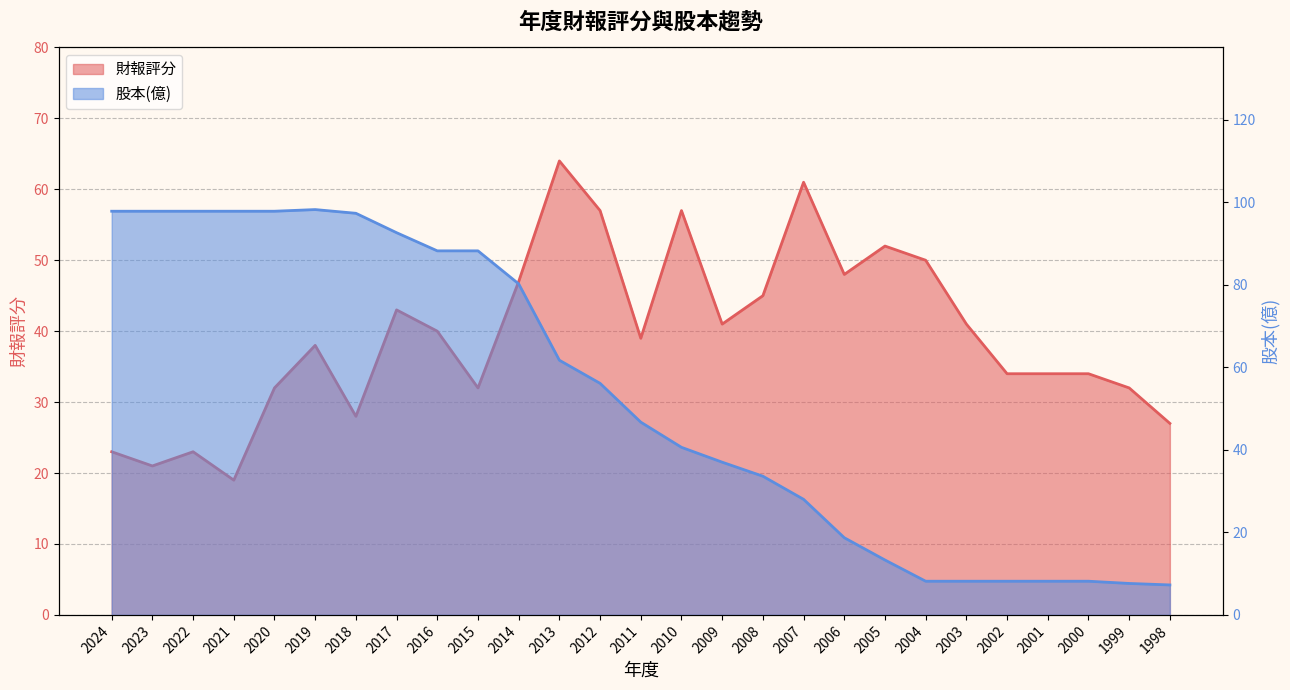

Is it true that 財報評分 equals 77.4 at 2008?

False